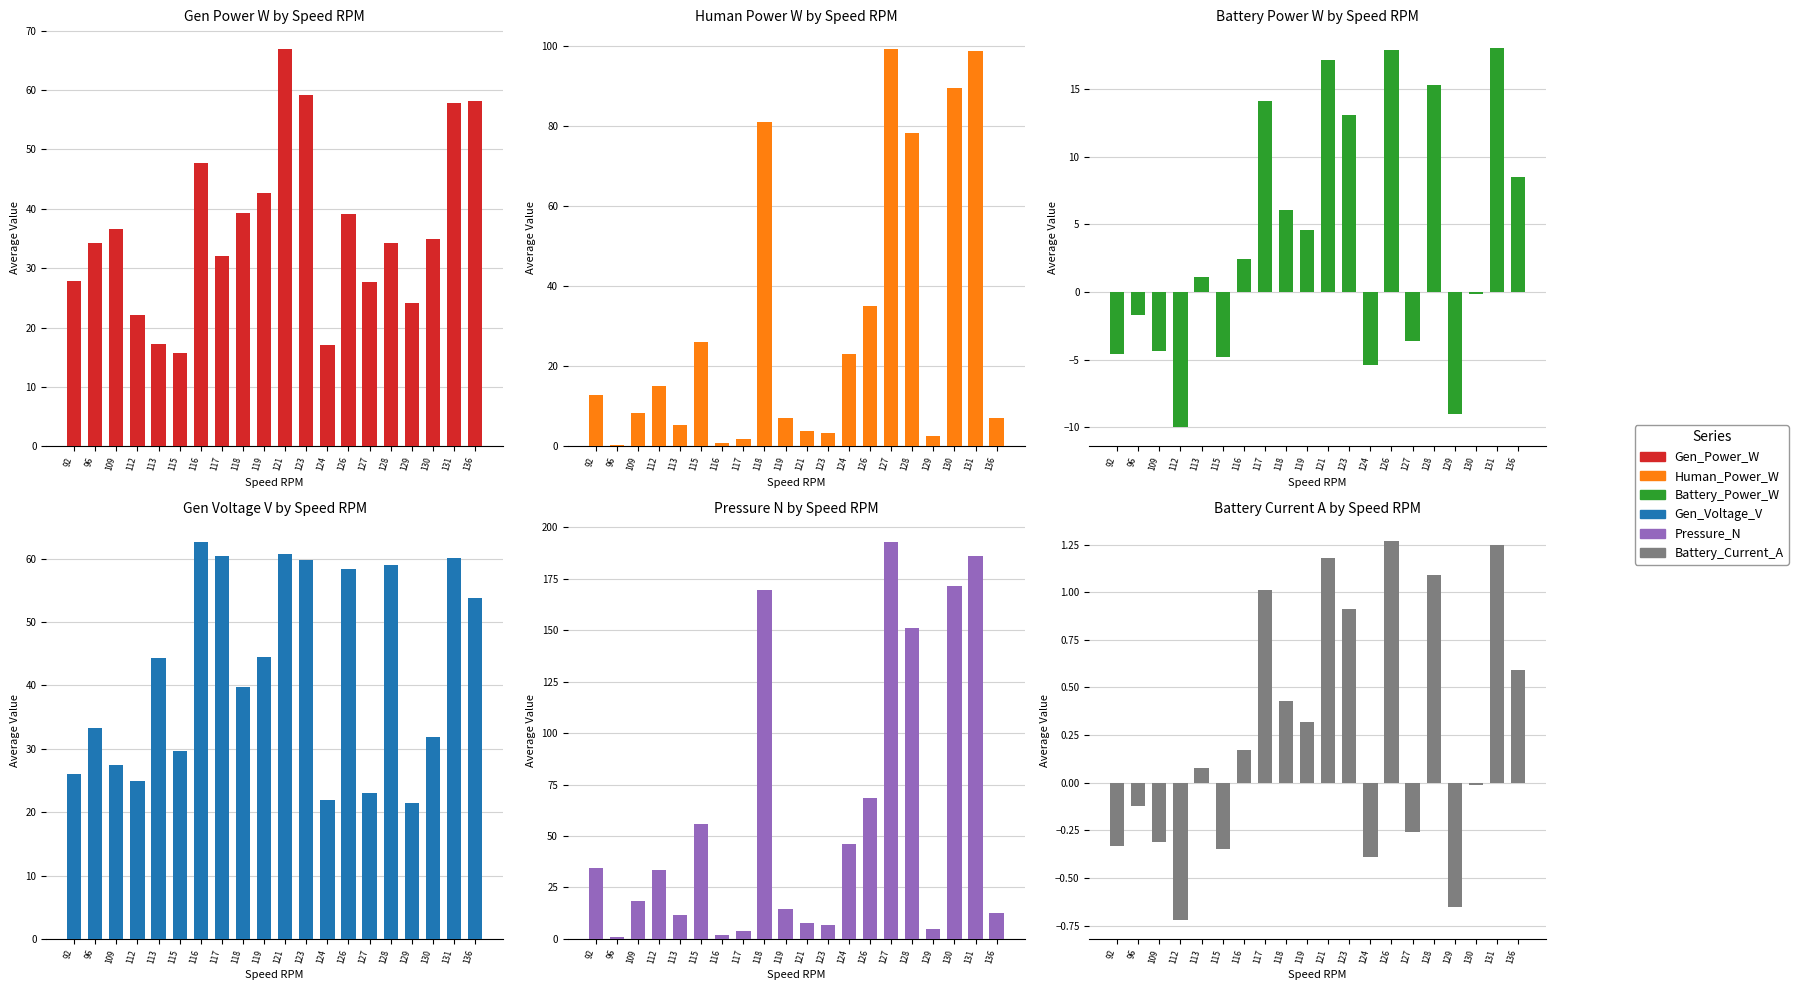

Rank the series at 112 from highest to lowest value.

Pressure_N, Gen_Voltage_V, Gen_Power_W, Human_Power_W, Battery_Current_A, Battery_Power_W